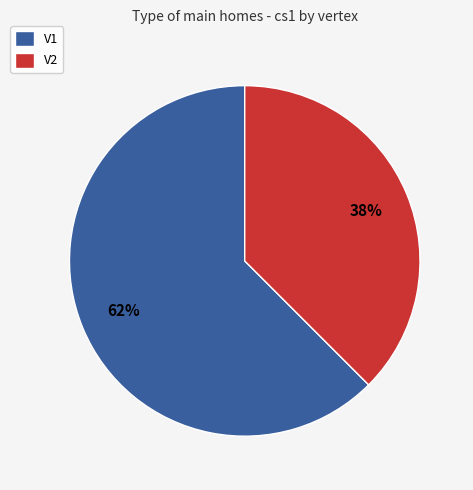

Is there a majority slice in this chart?

Yes